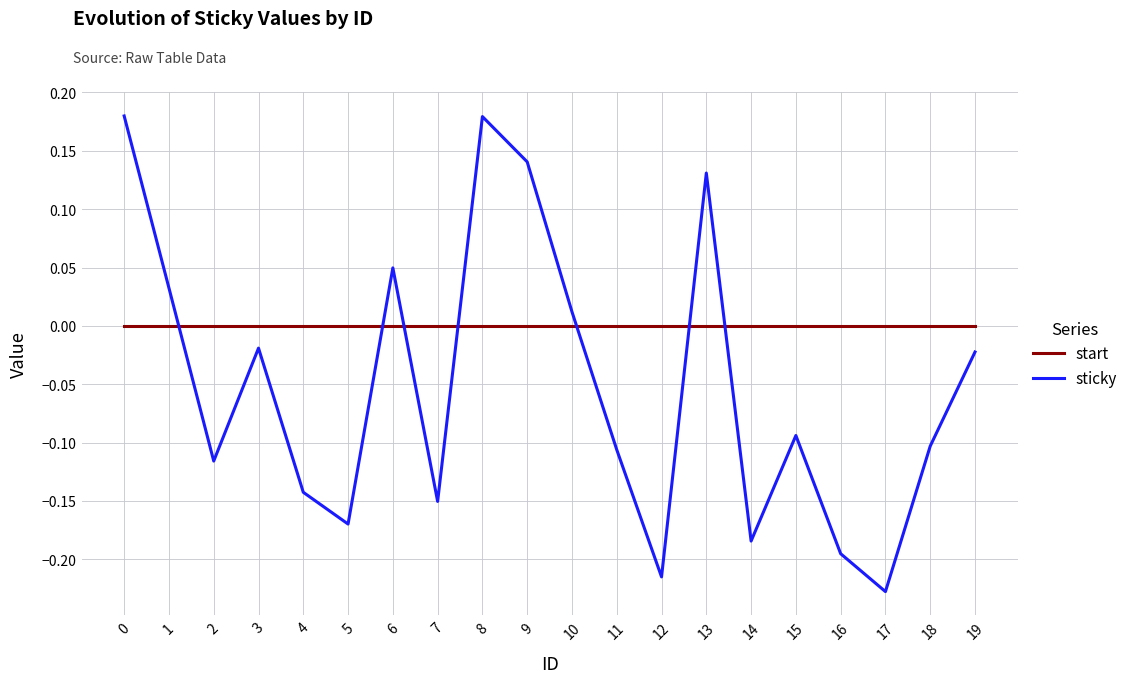

Which series has the widest spread of values?

sticky